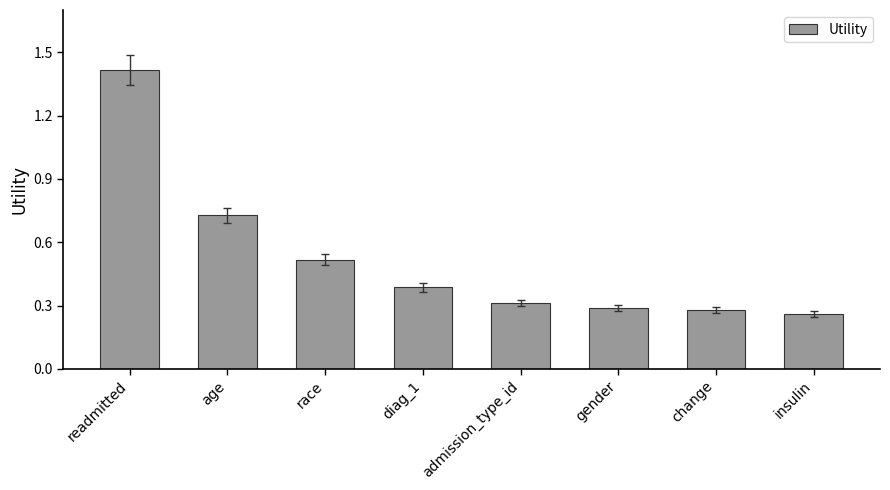

What is the label of the 4th bar from the right?

admission_type_id